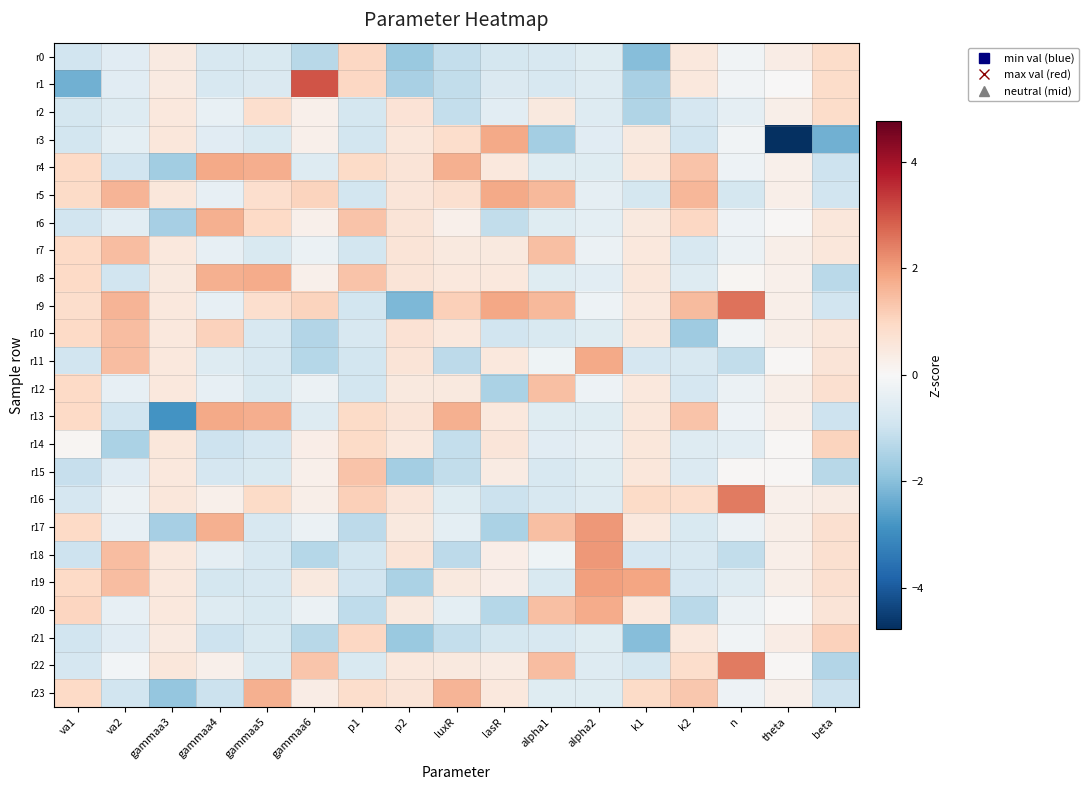

Which series has the largest total across all categories?

r9